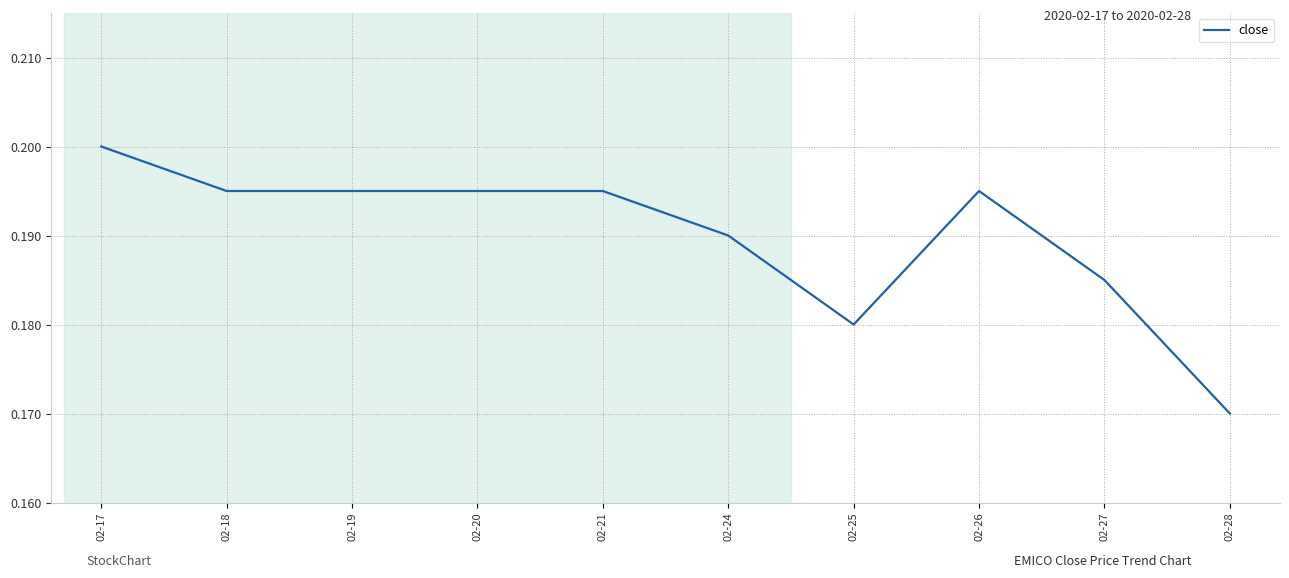

The value at 02-19 is 0.3. True or false?

False